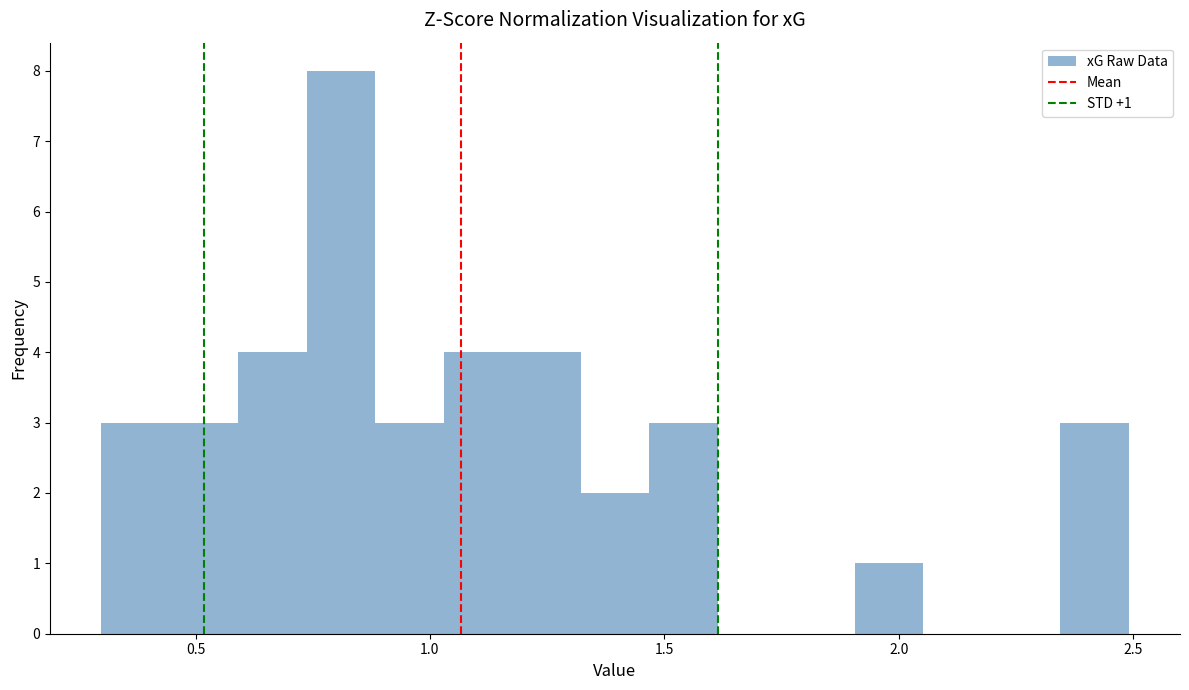

Around what value on the x-axis is the tallest bar? Give the approximate position of its centre, as read against the axis.

0.80